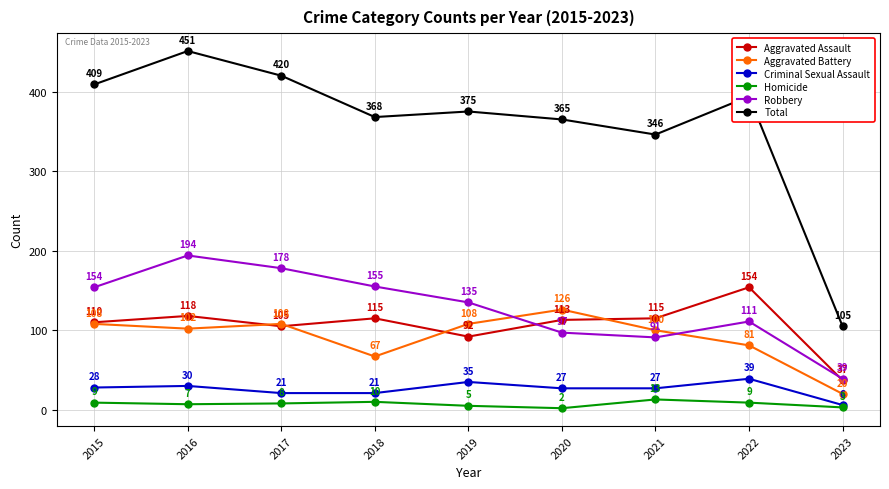

True or false: Robbery has more than 1 points higher than both neighbors.

True